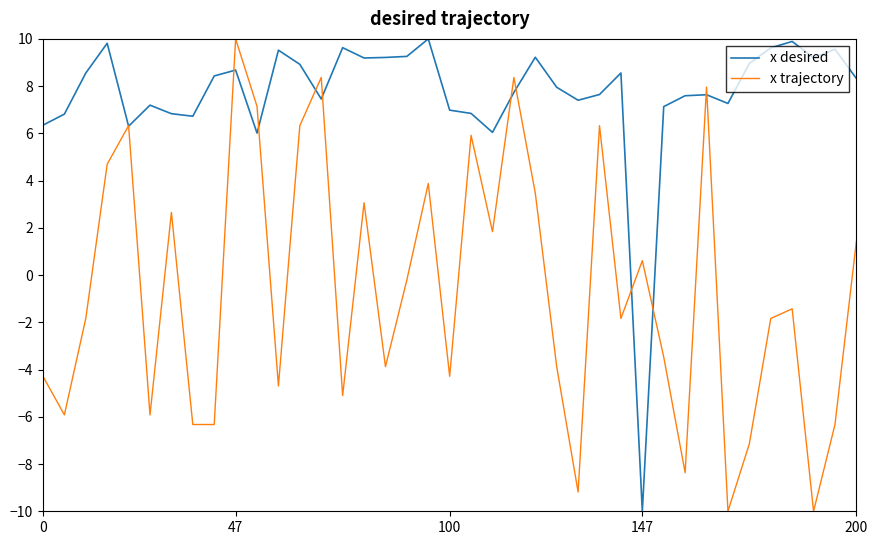

How many categories are shown in the chart?

39